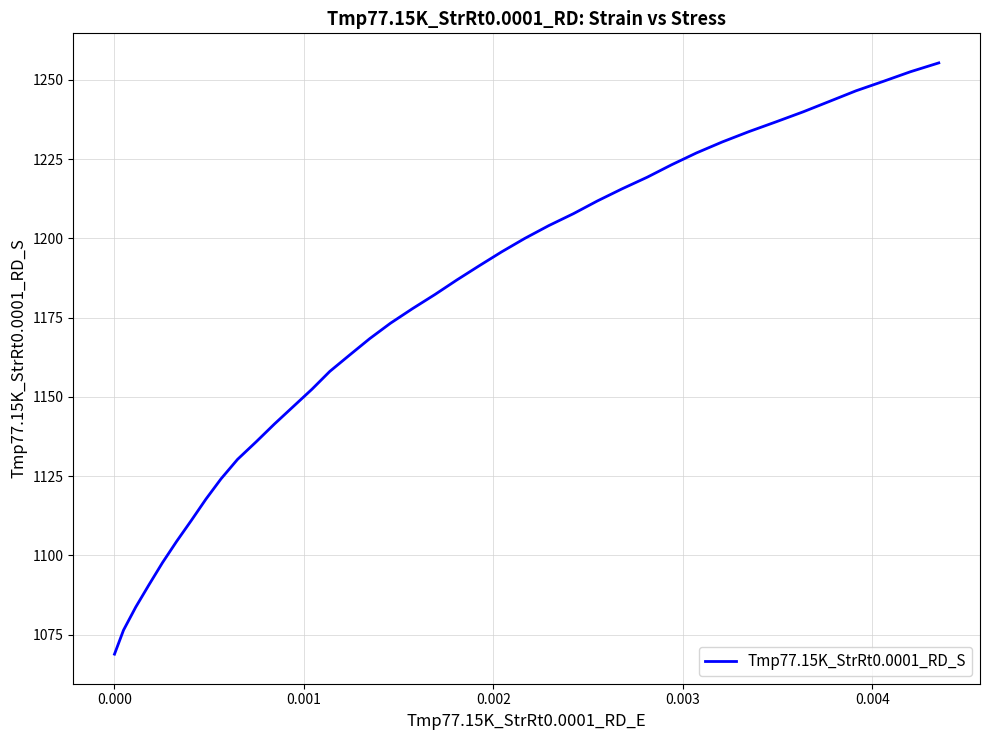

What is the difference between the maximum and minimum values?

186.5